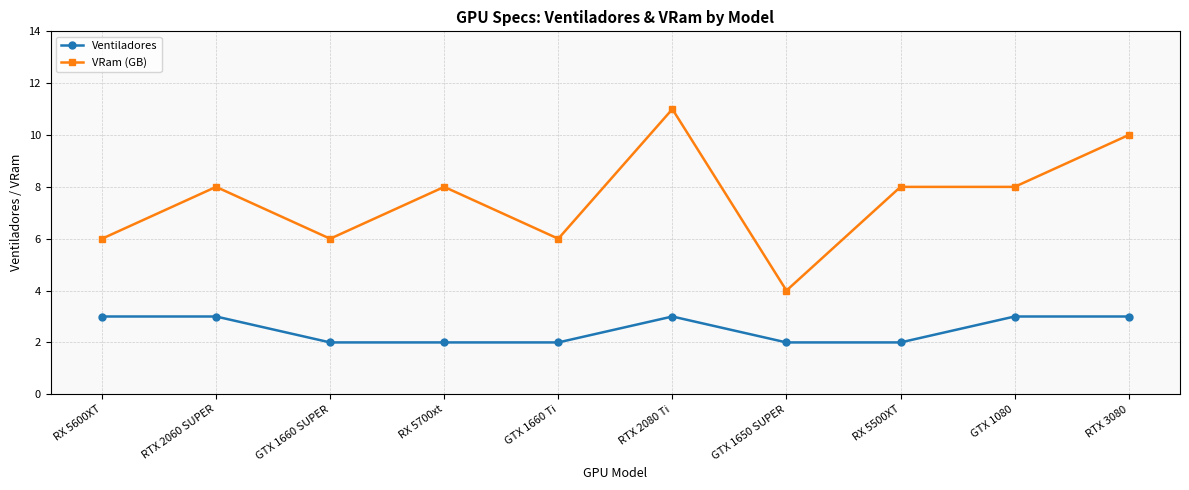

True or false: VRam (GB) has more than 1 interior local peaks.

True